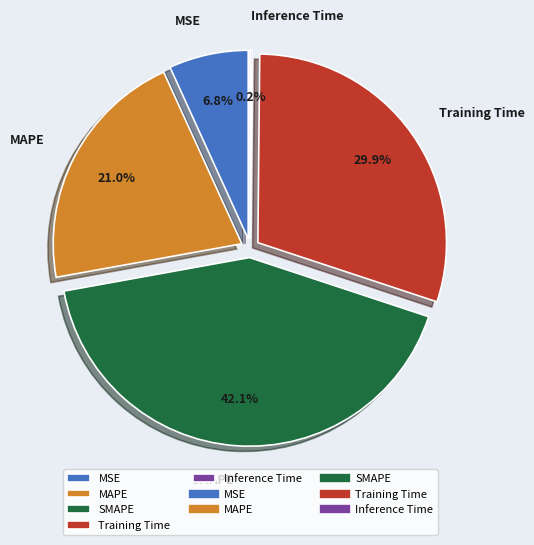

To the nearest percent, what is the difference between the largest and smallest slice percentages?

42%